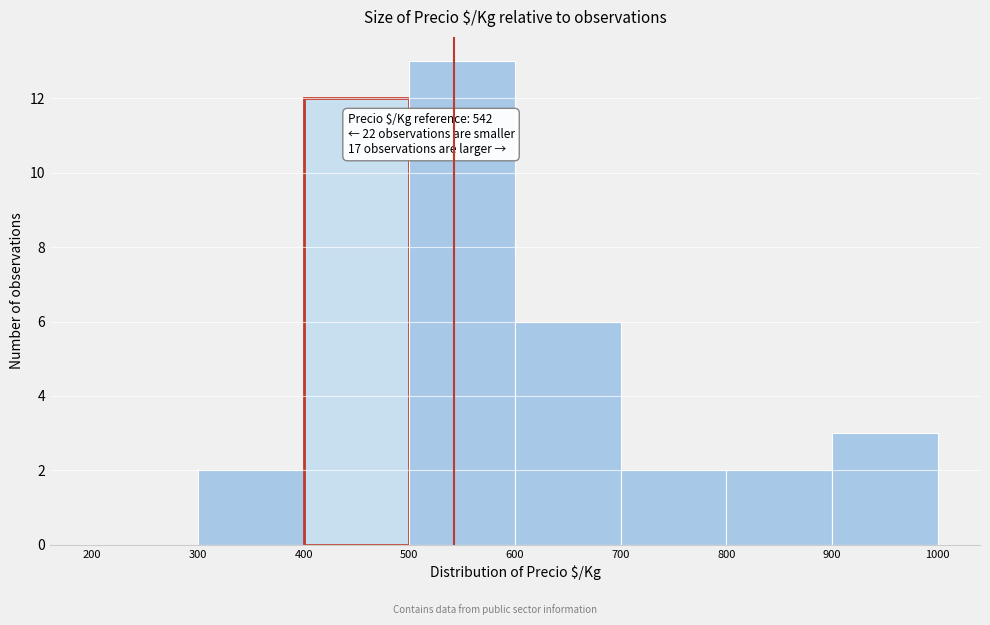

Over which range of the x-axis is the bar tallest?

500 to 600